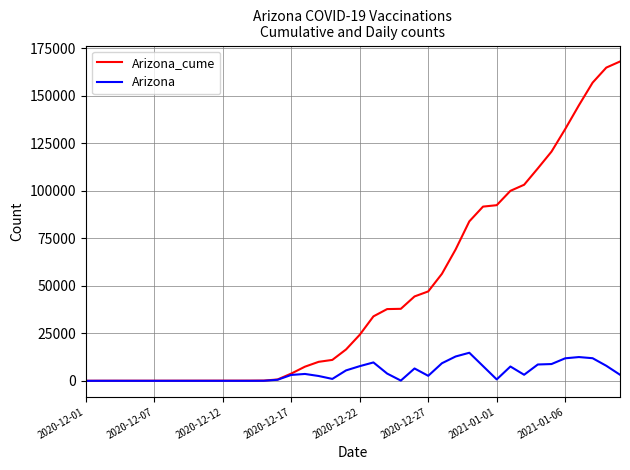

List the series in order of their peak value, lowest first.

Arizona, Arizona_cume